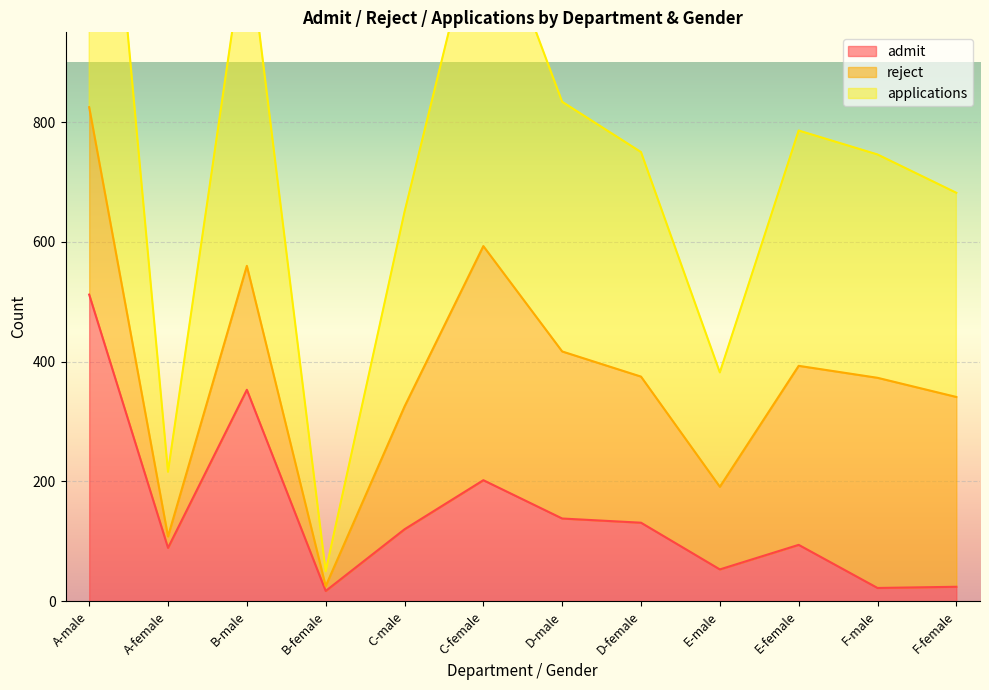

The admit series shows 586 at B-male. True or false?

False